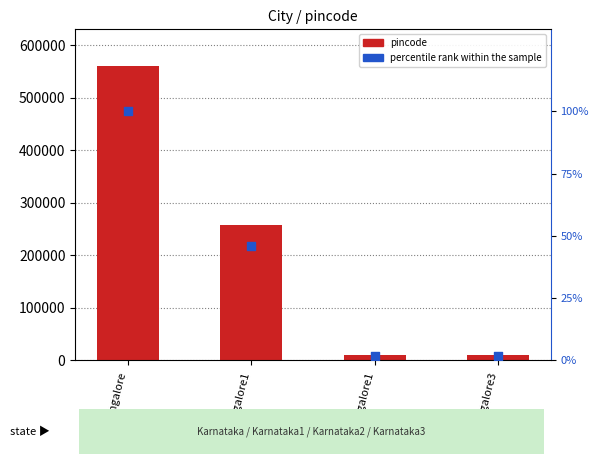

What is the total value across all series at Bangalore1?

256833.8